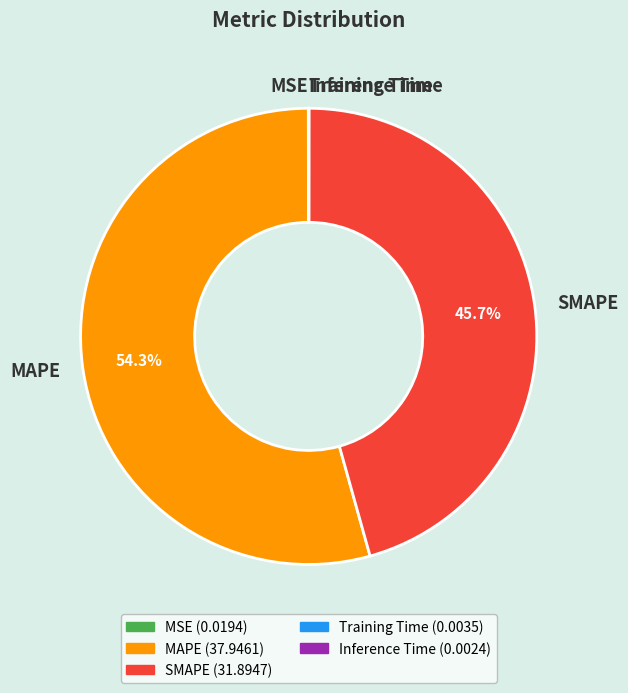

What is the largest slice in the pie chart?

MAPE